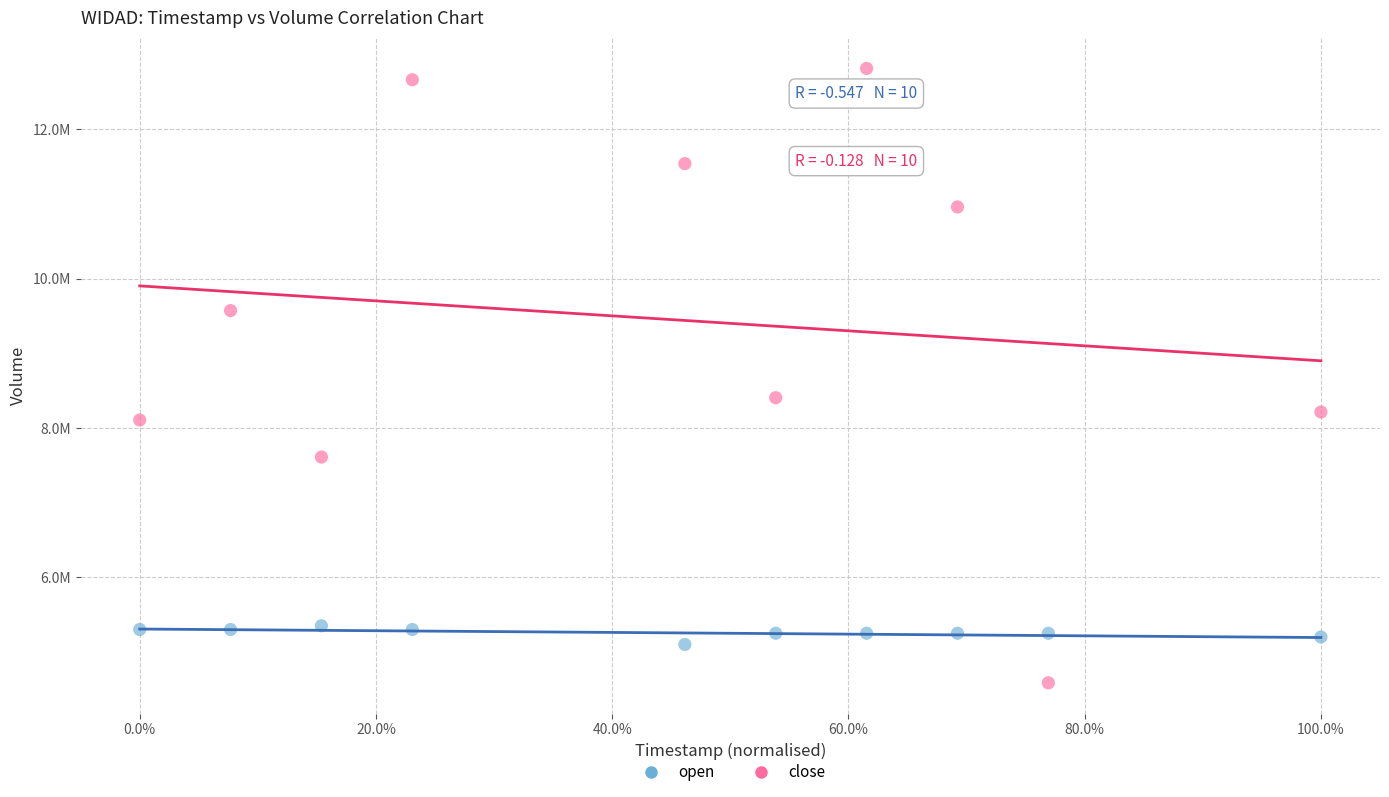

What are all the series names shown in the legend?

open, close